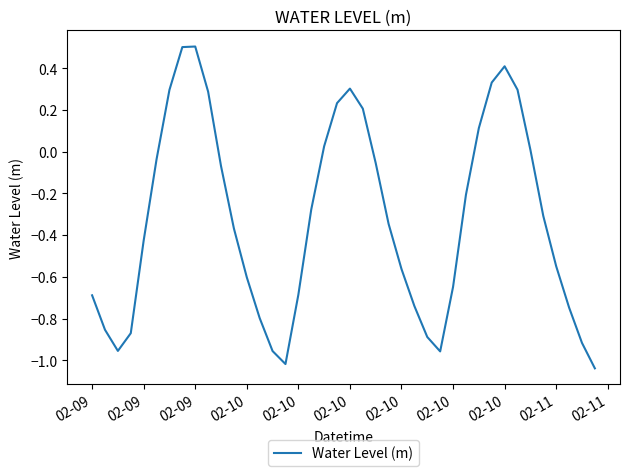

How many lines are shown in the chart?

1